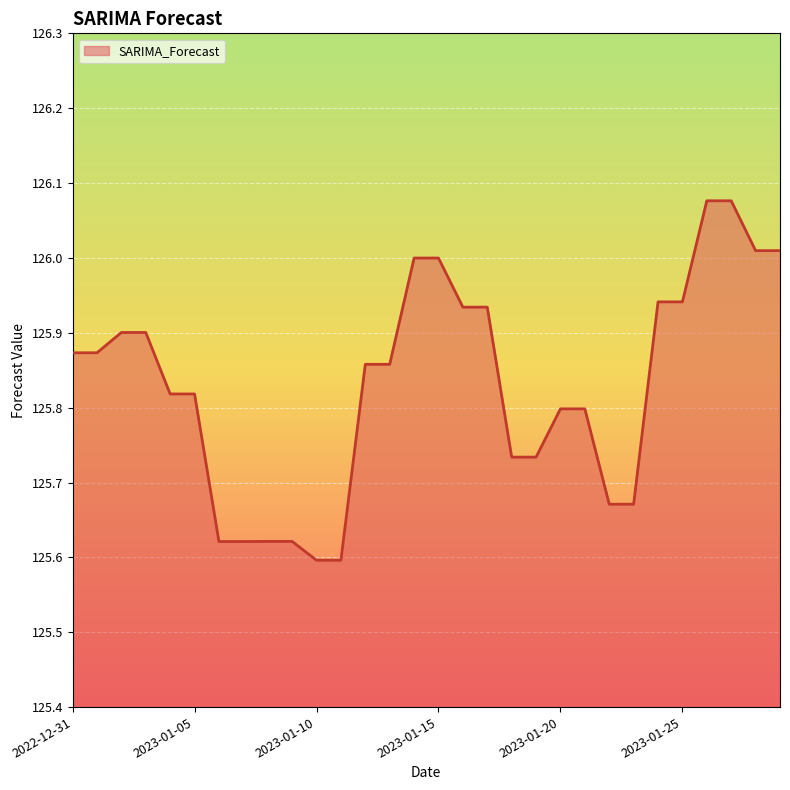

What is the difference between the maximum and minimum values?

0.5